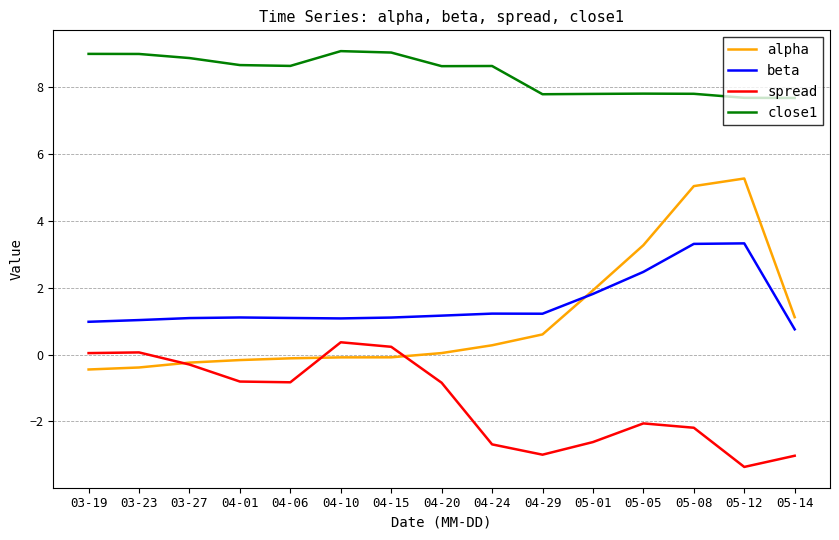

List the series in order of their peak value, highest first.

close1, alpha, beta, spread